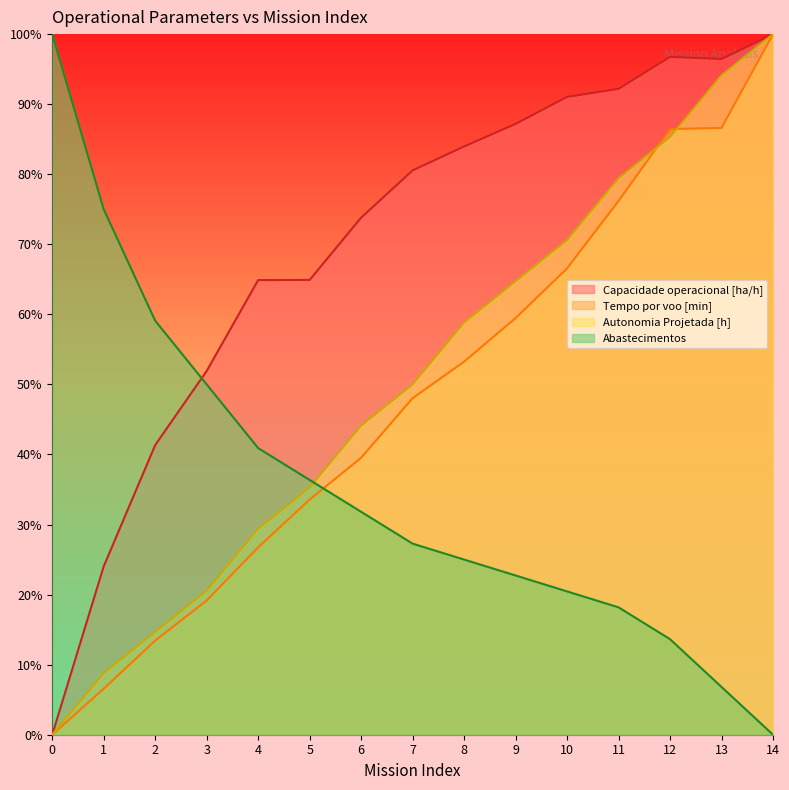

What is the total value across all series at 2?

128.6